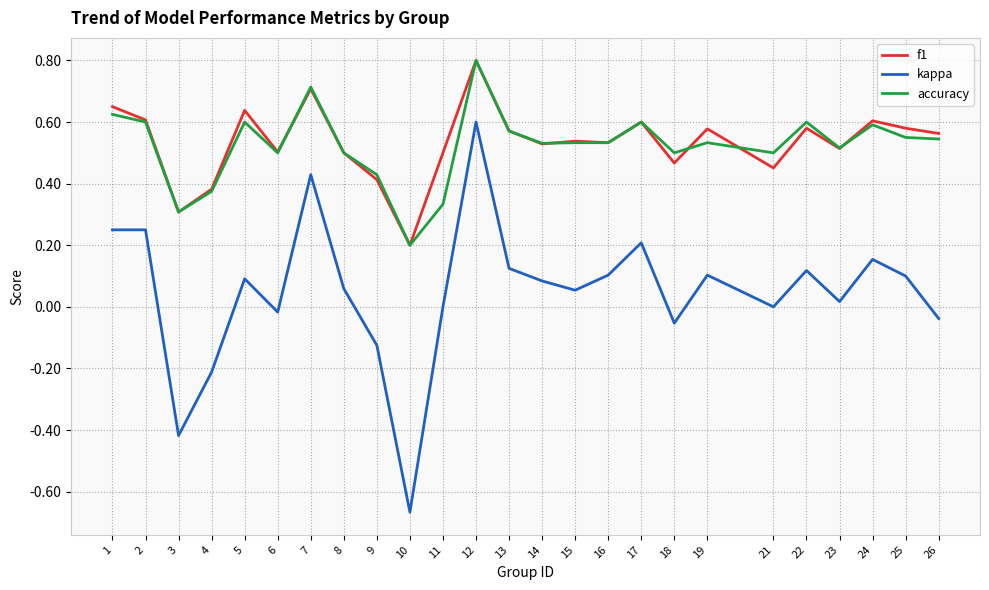

True or false: accuracy and kappa intersect in this chart.

False